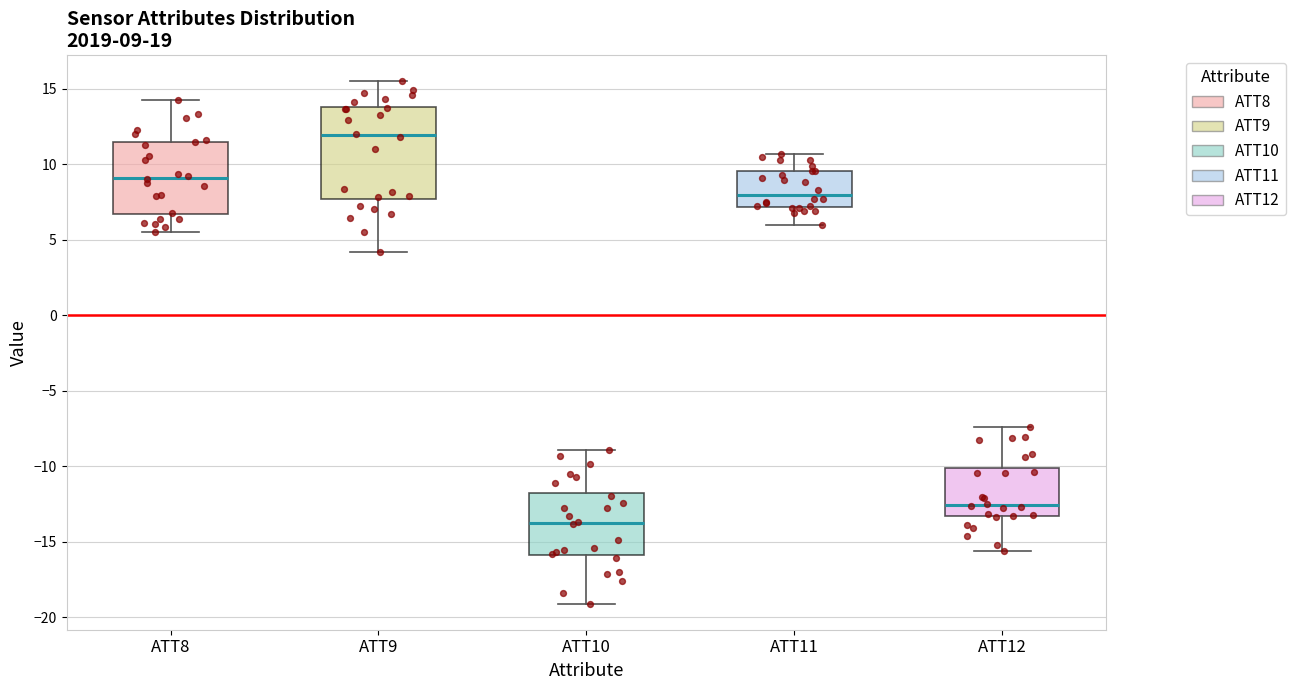

Which box's median line is the lowest?

ATT10